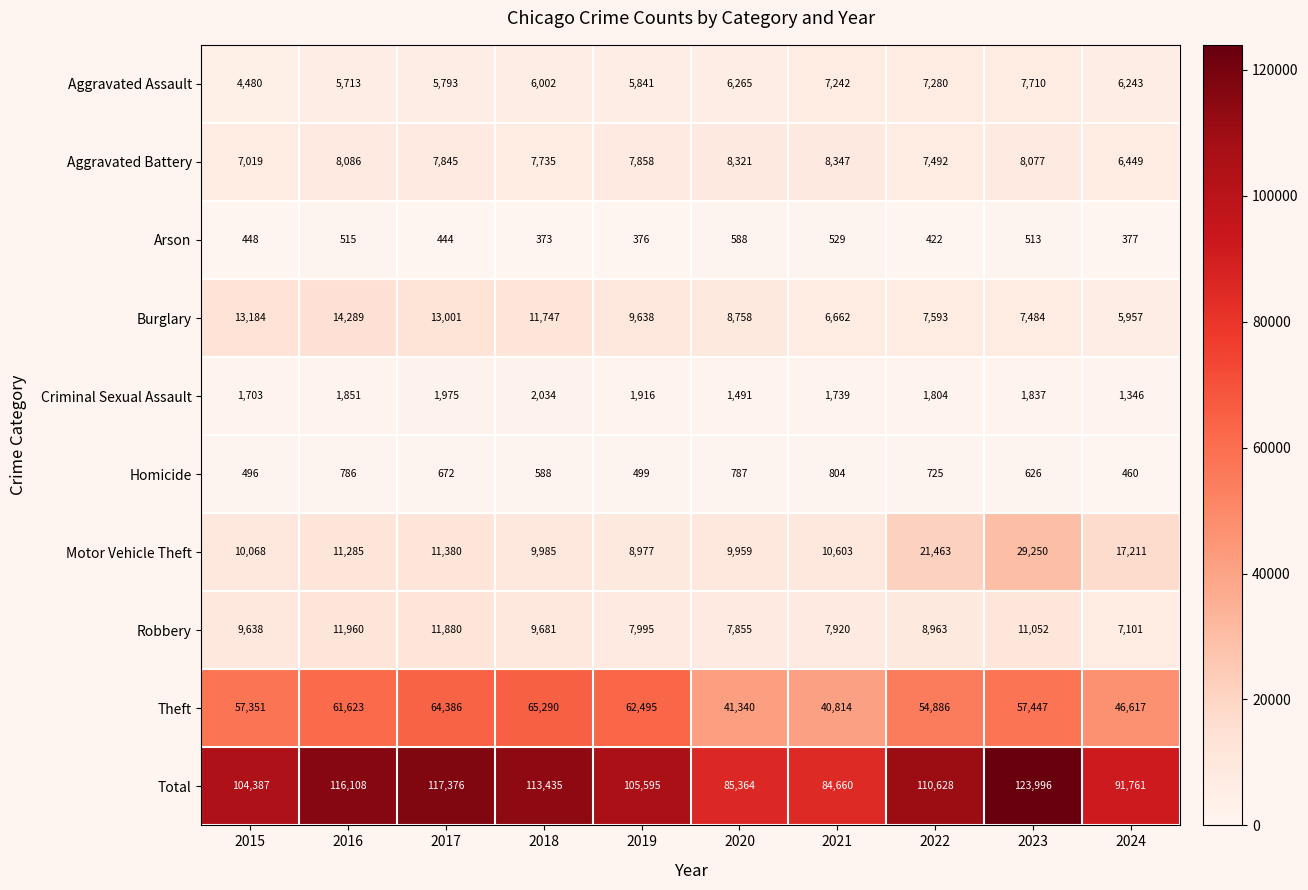

Which series has the largest total across all categories?

Total